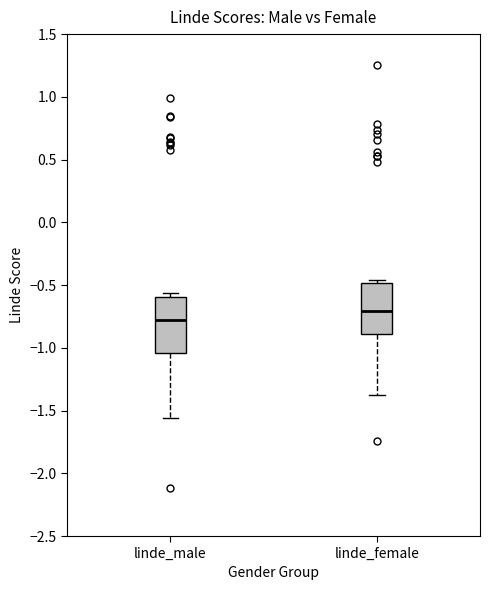

Reading left to right, transcribe this box plot: for each box, give where its median line is, the range the box spans, and where its two whiskers end, as read against the y-axis. The values are not printed on the chart, so give them approximately, as read against the axis.

linde_male: median -0.80, box -1.05 to -0.60, whiskers -1.55 to -0.55
linde_female: median -0.70, box -0.90 to -0.50, whiskers -1.40 to -0.45